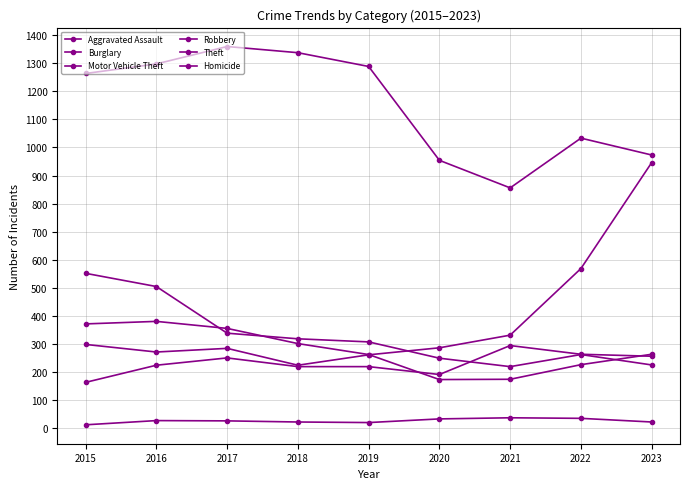

Count the number of categories in the chart.

9